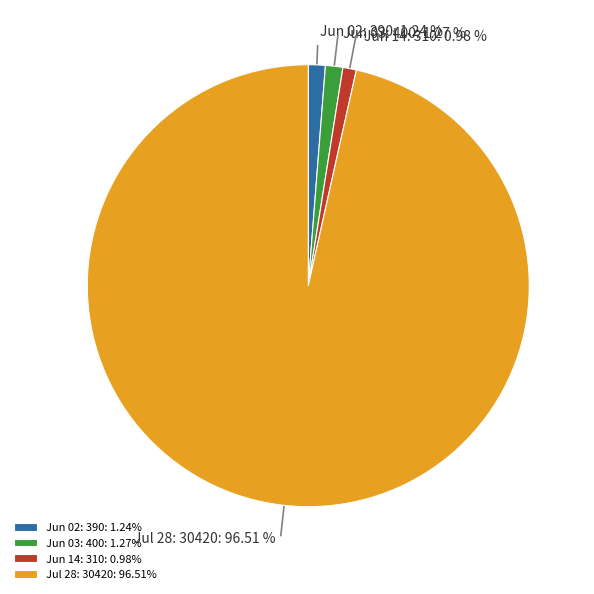

What is the ratio of the value at Jun 02: 390 to the value at Jun 14: 310?

1.3